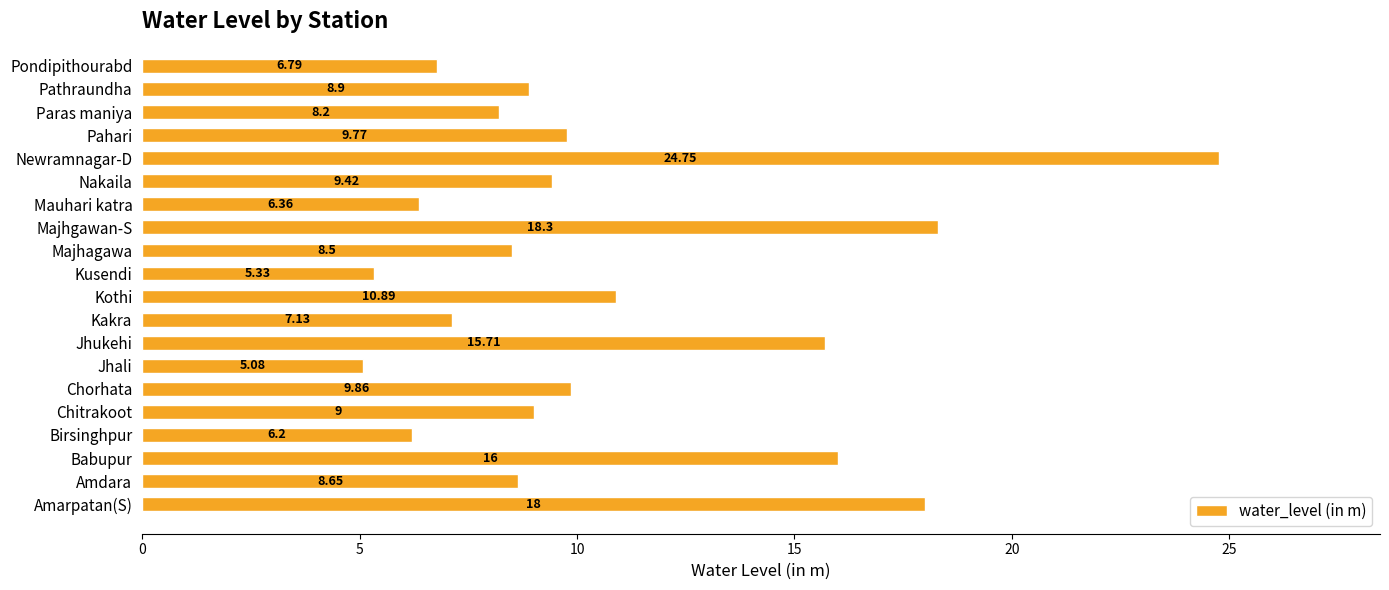

How many data points are less than 9?

10